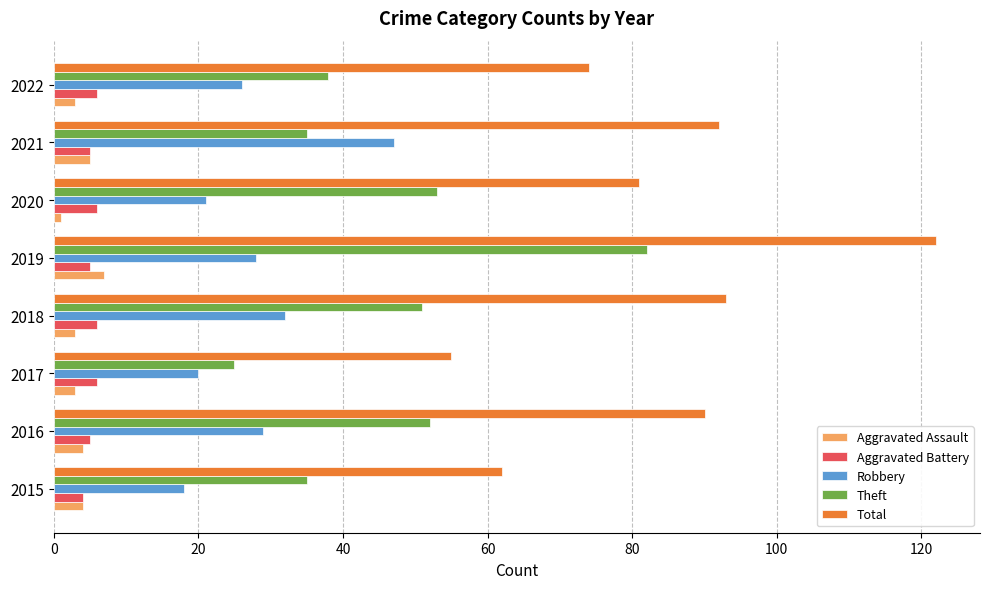

Read the Theft value at 2017.

25